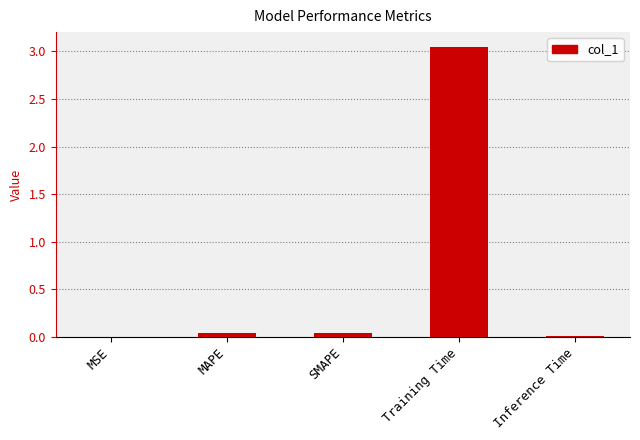

What is the average value?

0.6